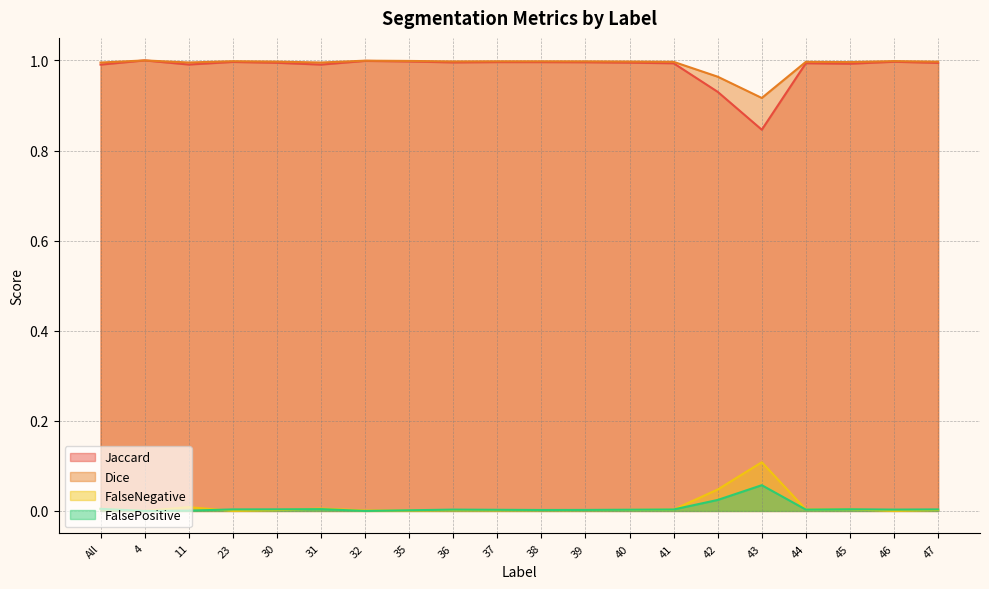

Where is the first local maximum for Jaccard?

4